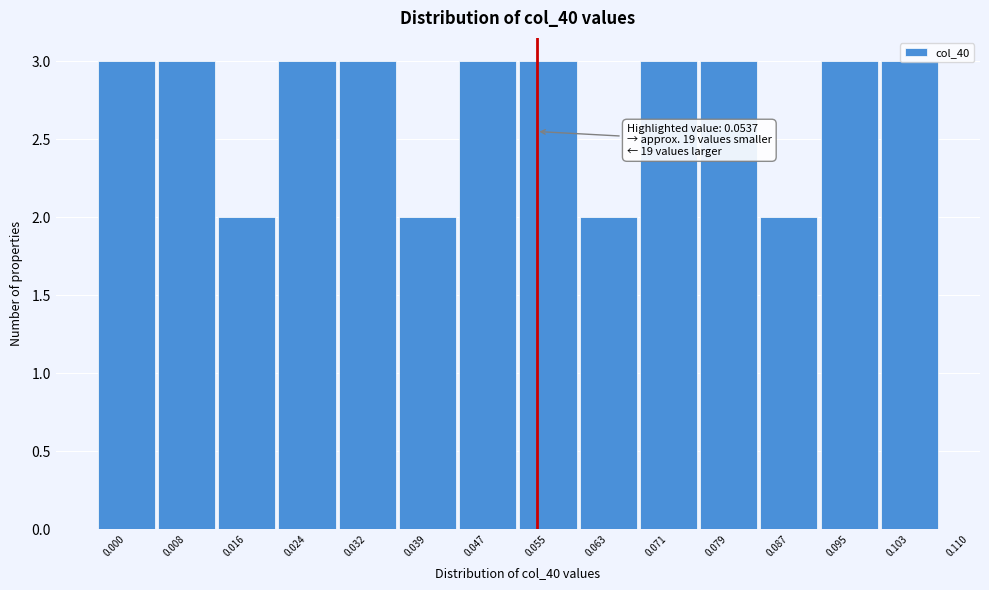

The chart shows a value of 5 at 0.079. True or false?

False